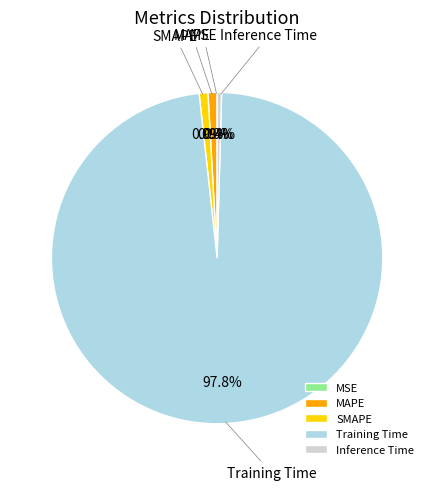

Is it true that MAPE is 1% of the pie?

True